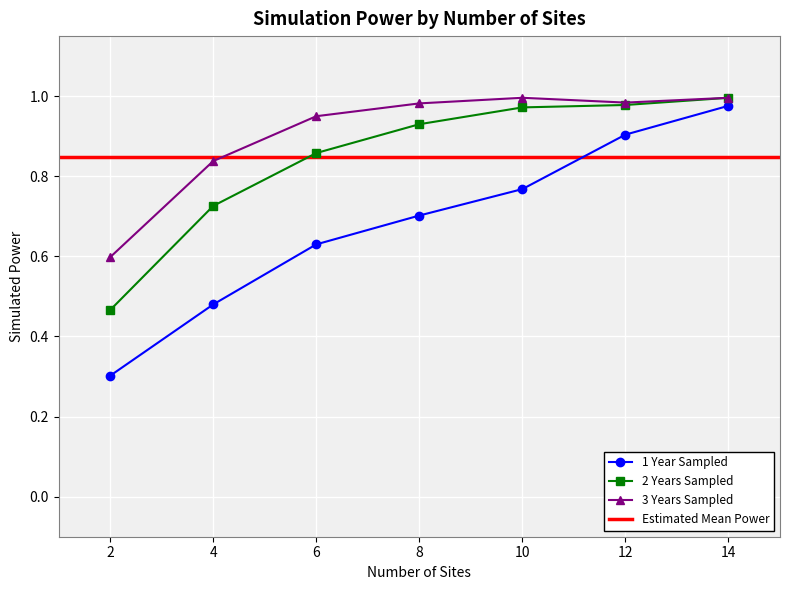

Reading right to left, what are all the values shown in this chart?

1 Year Sampled: 1.0	0.9	0.8	0.7	0.6	0.5	0.3
2 Years Sampled: 1.0	1.0	1.0	0.9	0.9	0.7	0.5
3 Years Sampled: 1.0	1.0	1.0	1.0	0.9	0.8	0.6